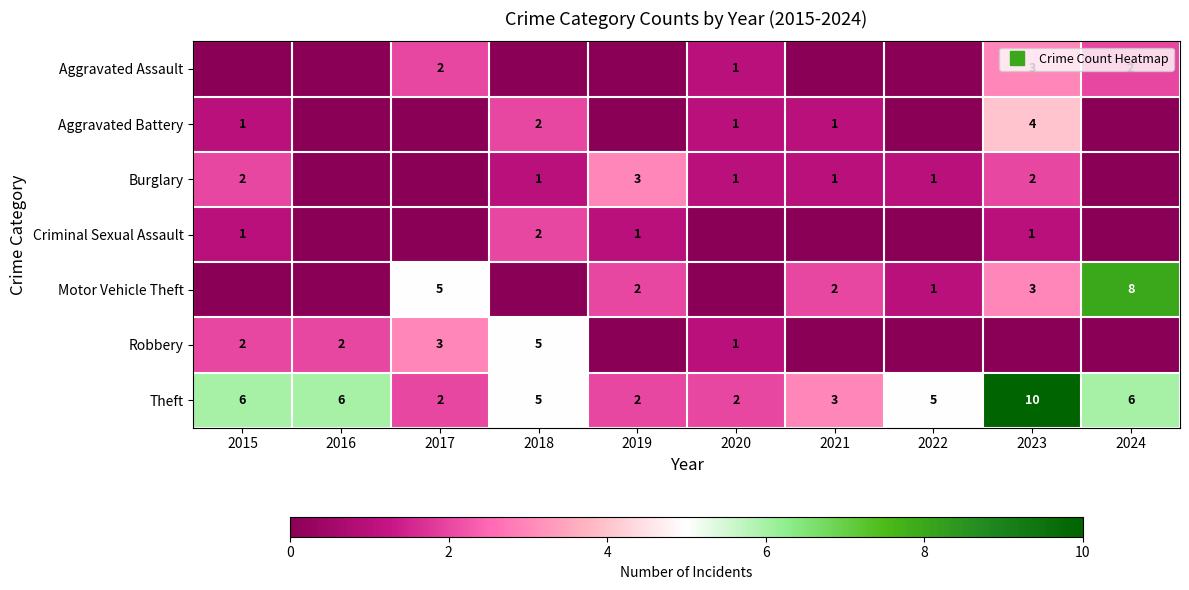

At which category is the sum across all series the highest?

2023